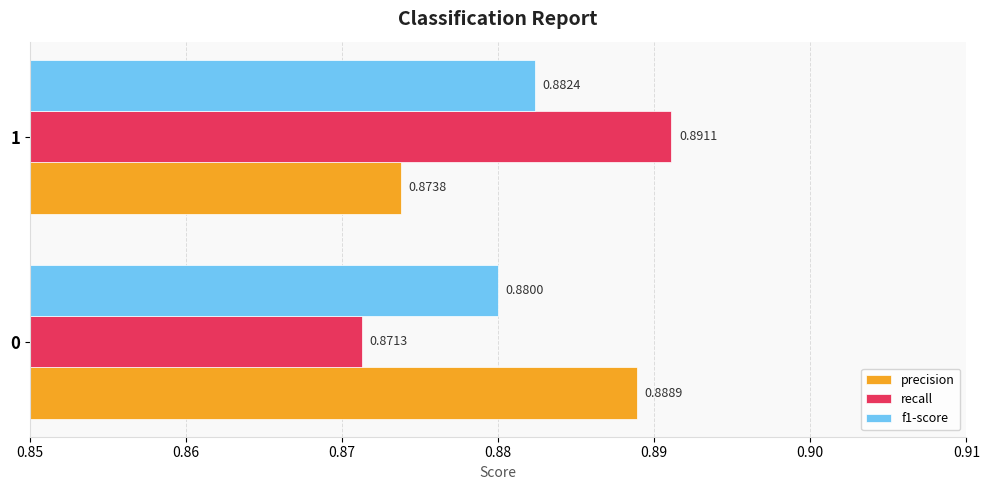

Rank the series by their maximum value, from lowest to highest.

f1-score, precision, recall